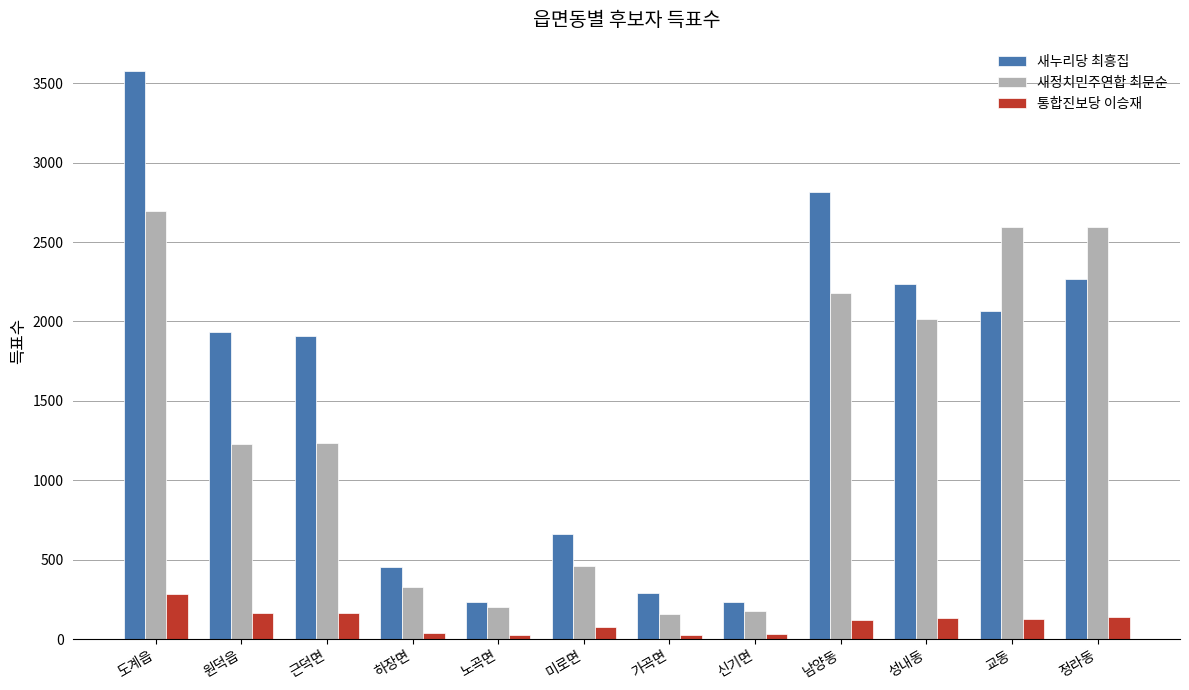

List the series in order of their peak value, lowest first.

통합진보당 이승재, 새정치민주연합 최문순, 새누리당 최흥집